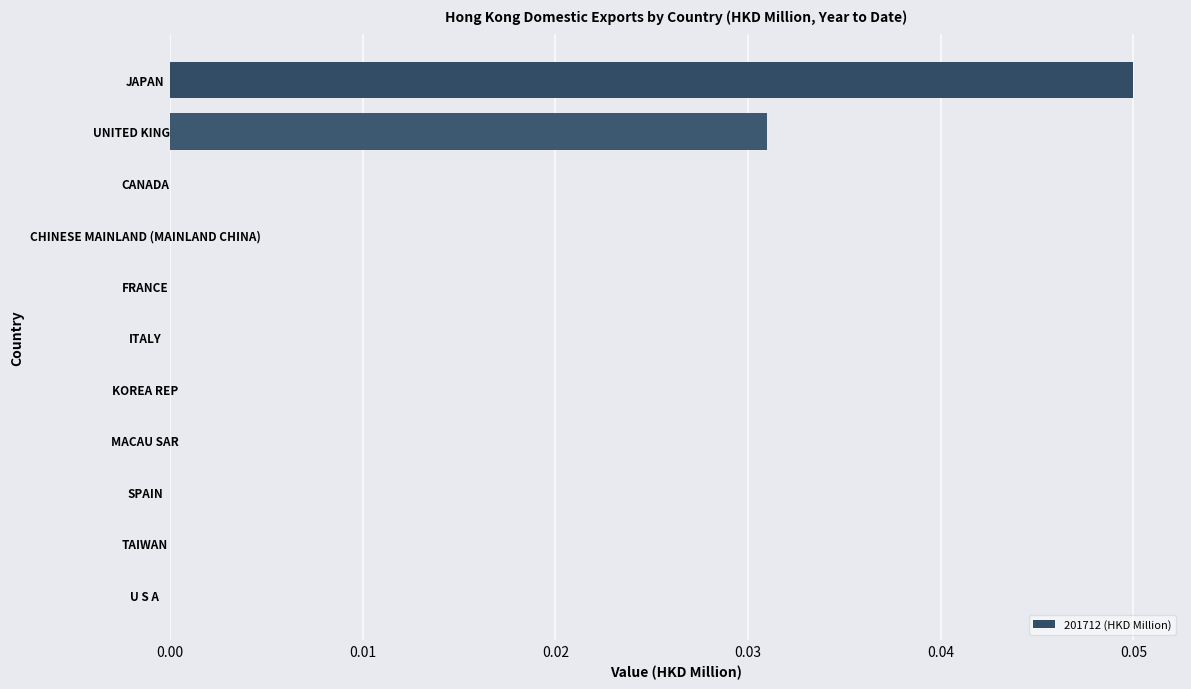

Which label corresponds to the largest value in the chart?

JAPAN